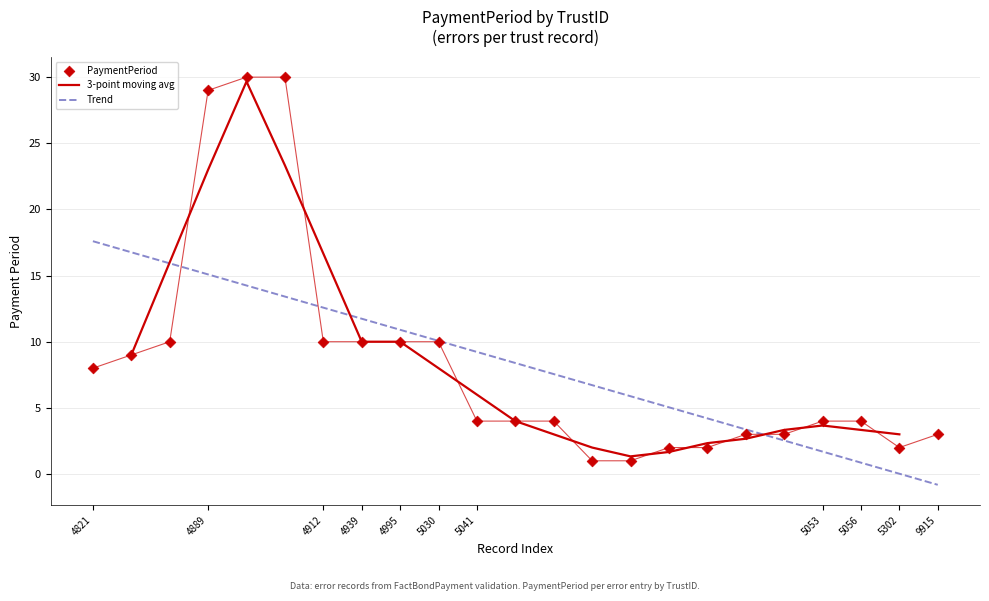

Between 4821 and 4889, which is larger?

4889